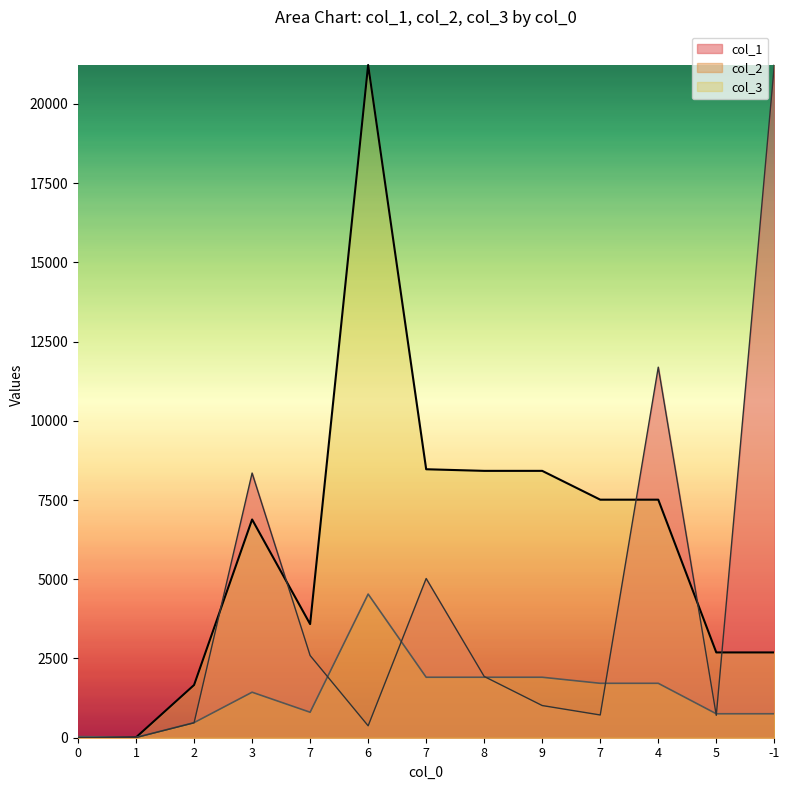

The col_1 series shows 4149.1 at 7. True or false?

False